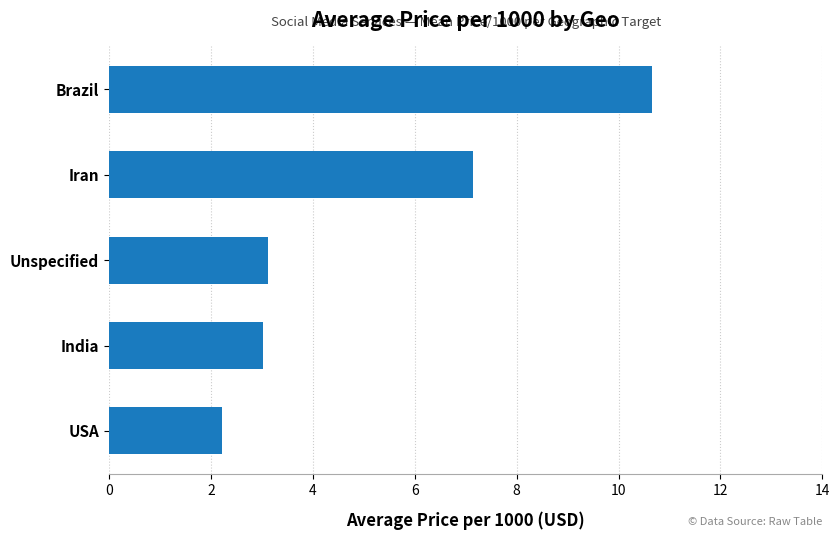

Are the bars grouped side by side (vs. stacked)?

No